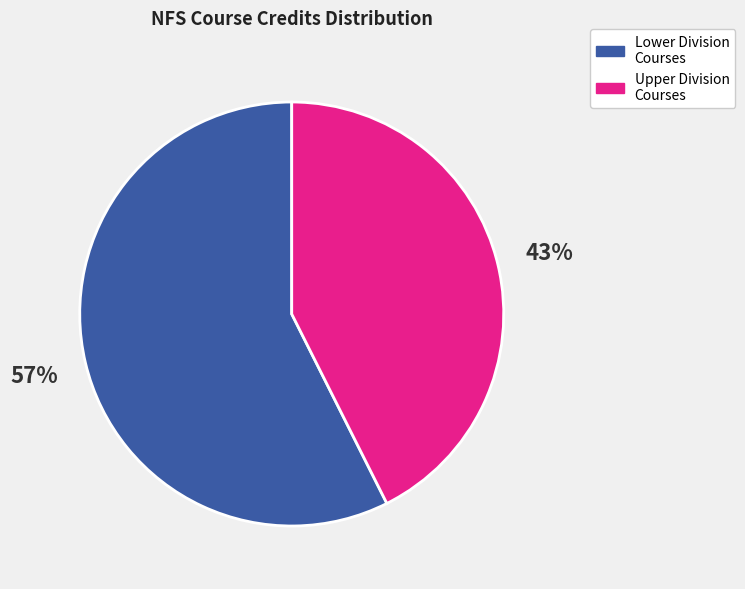

Is there any slice that represents more than half of the pie?

Yes